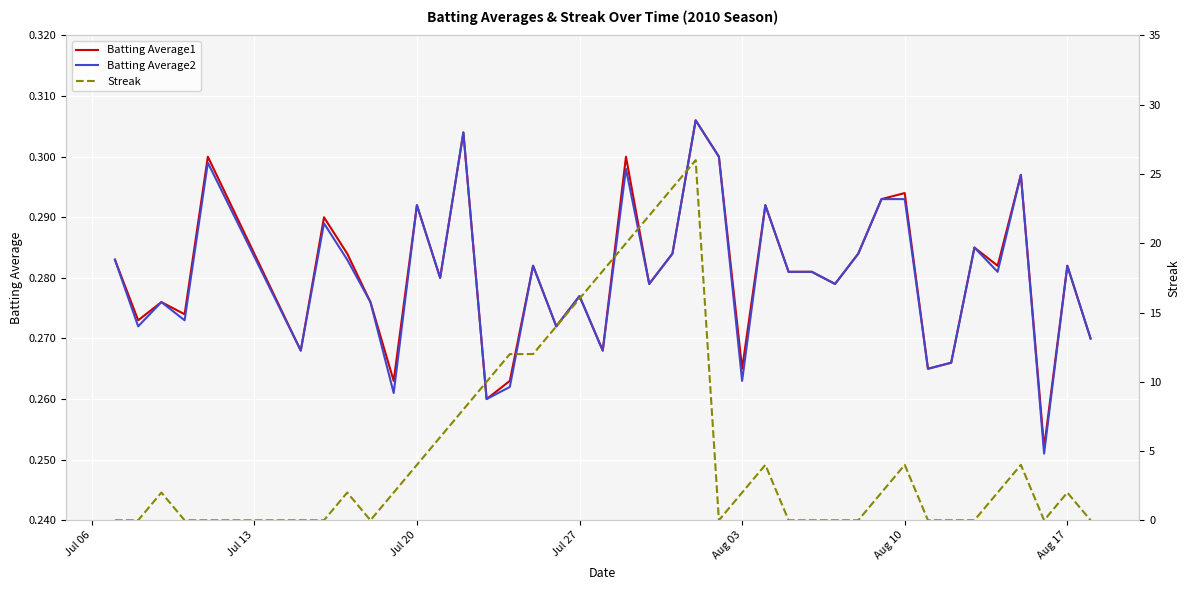

True or false: Batting Average1 has more than 2 points higher than both neighbors.

True